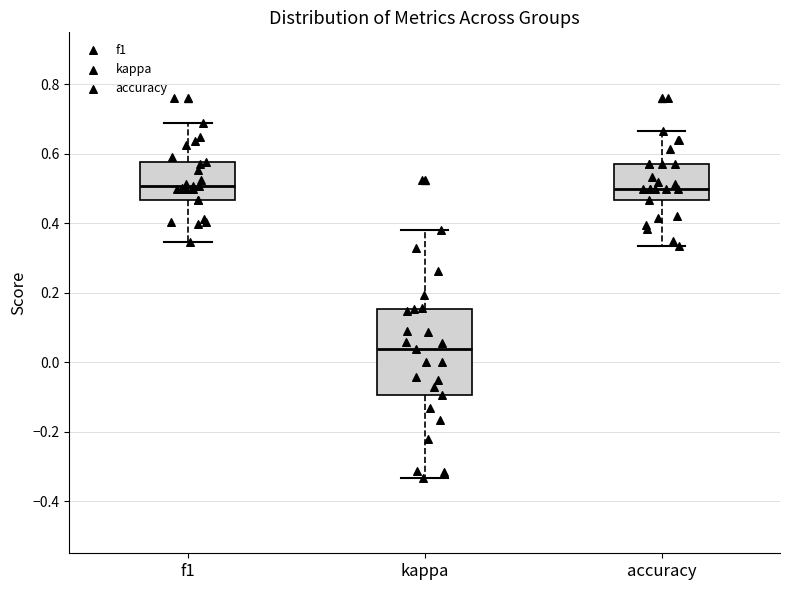

Reading left to right, read every box against the y-axis: the position of its median line, the range the box covers, and the ends of its whiskers. The values are not printed on the chart, so give them approximately, as read against the axis.

f1: median 0.50, box 0.46 to 0.58, whiskers 0.34 to 0.68
kappa: median 0.04, box -0.10 to 0.16, whiskers -0.34 to 0.38
accuracy: median 0.50, box 0.46 to 0.58, whiskers 0.34 to 0.66